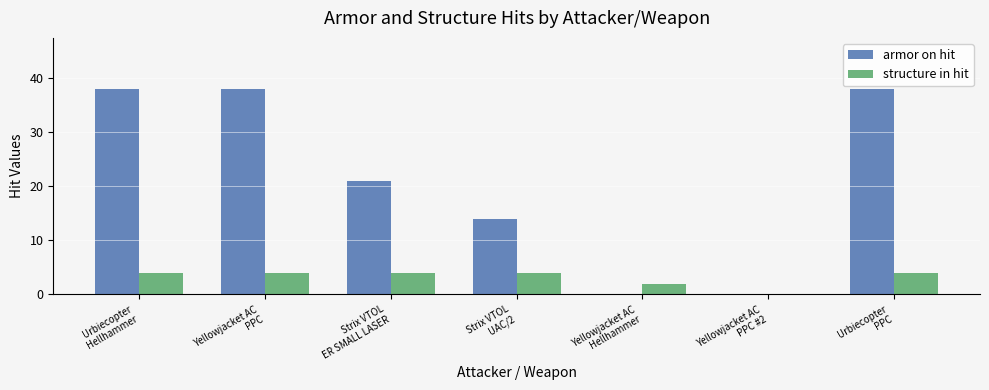

Which series changed the most between Strix VTOL
ER SMALL LASER and Yellowjacket AC
PPC #2?

armor on hit